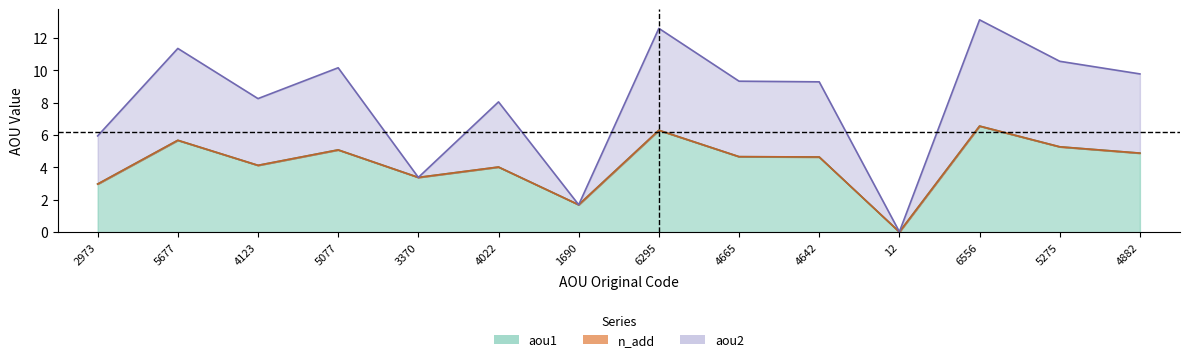

Is it true that aou1 equals 3.0 at 2973?

True